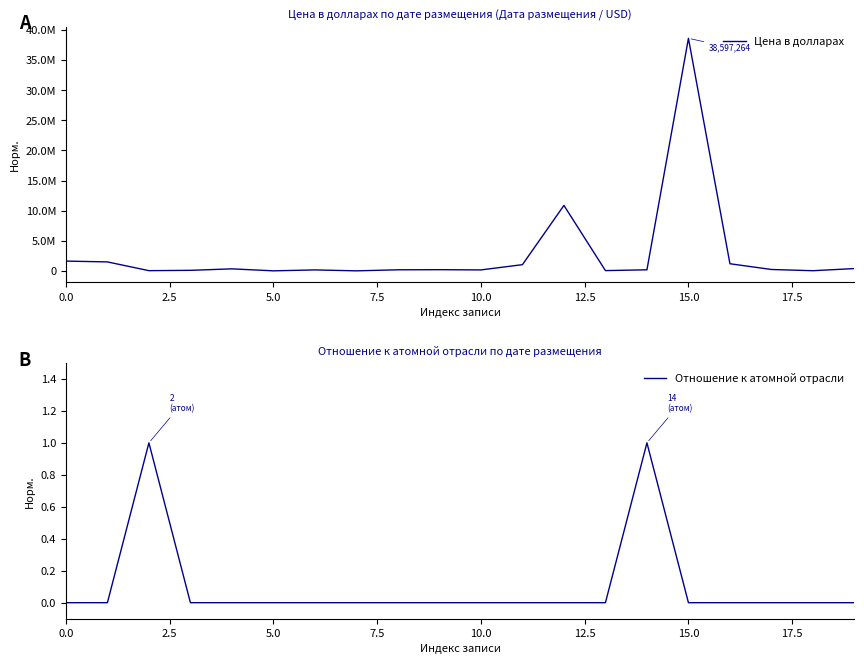

How many interior local peaks does the Цена в долларах series have?

5